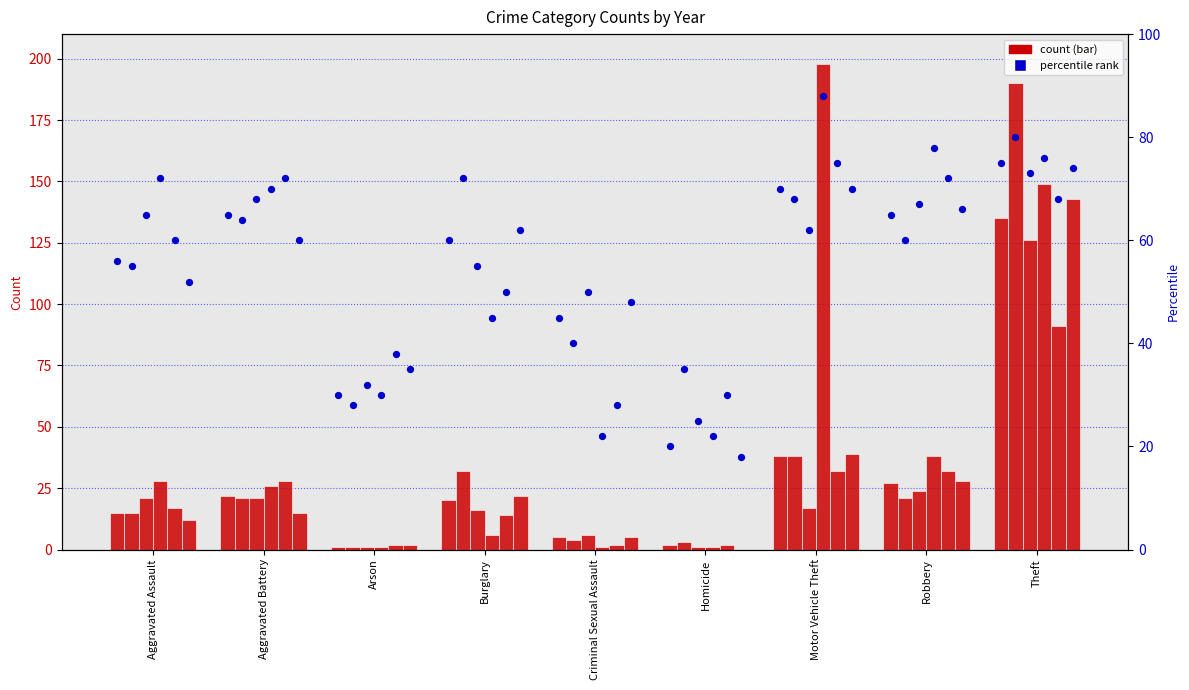

Between Burglary and Criminal Sexual Assault, which is larger?

Burglary